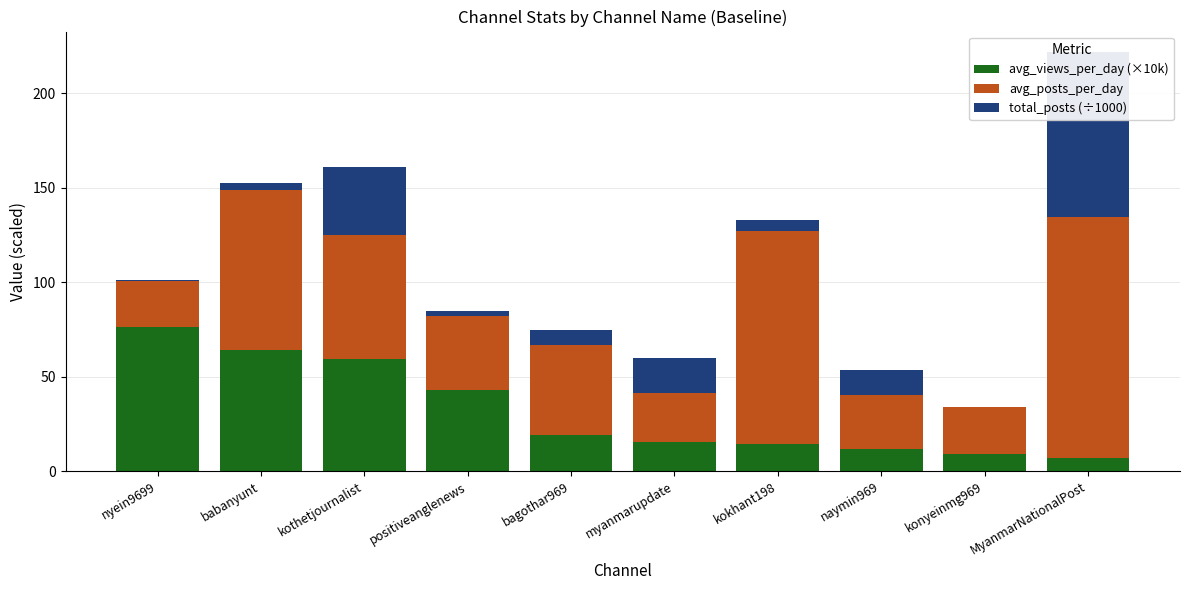

What is the difference between the avg_views_per_day (×10k) values at myanmarupdate and kokhant198?

1.3